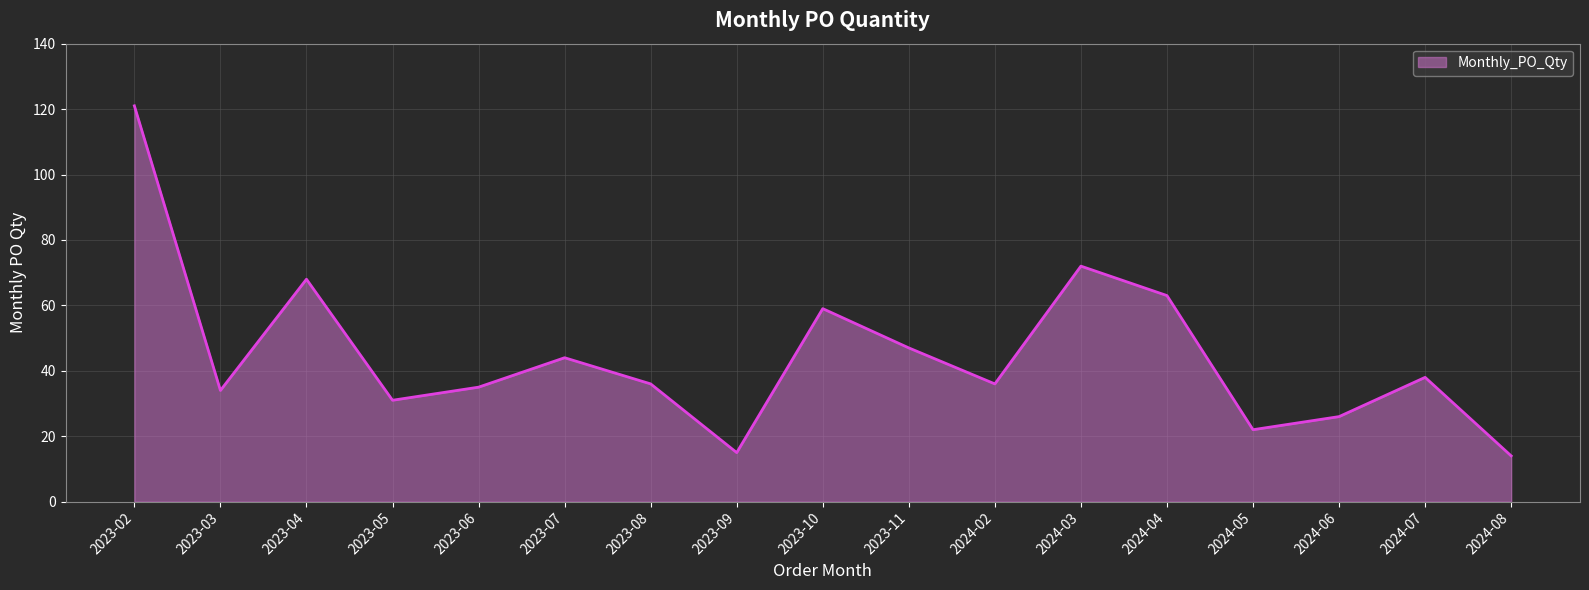

Between 2024-06 and 2023-08, which is larger?

2023-08